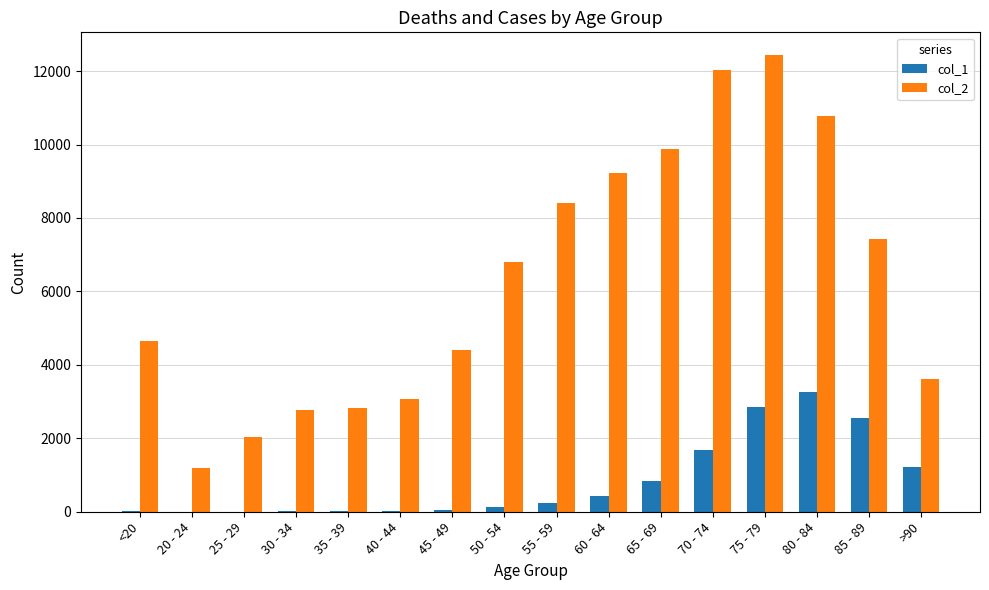

Where is col_1 nearest to the value 1638?

70 - 74